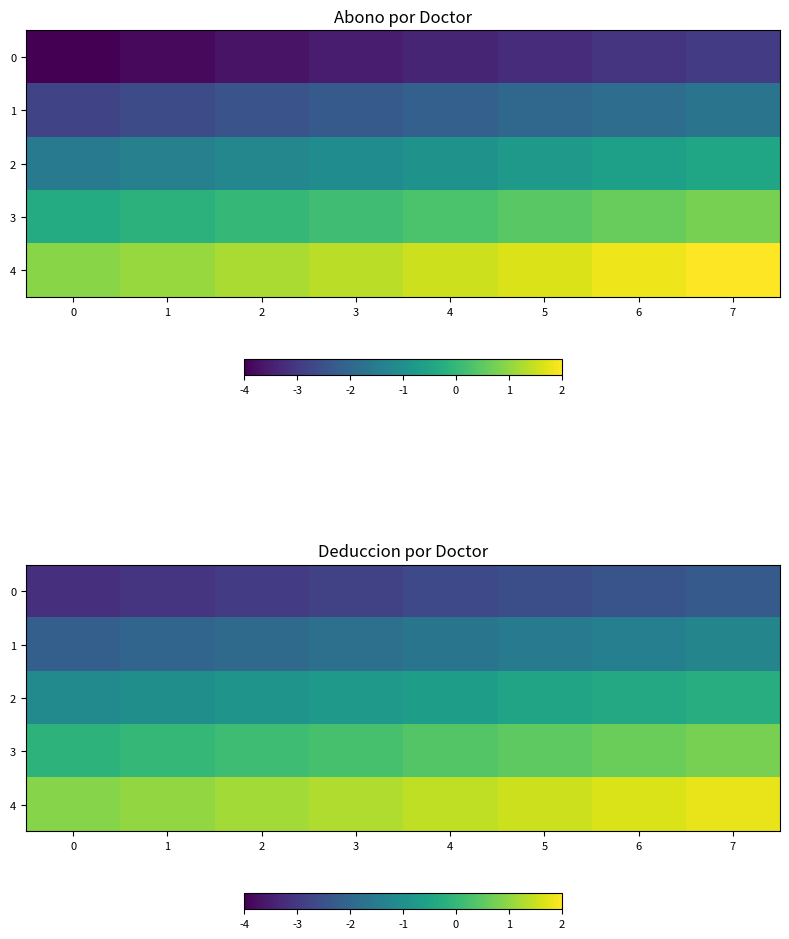

At 0, list the series in order from smallest to largest.

0, 1, 2, 3, 4